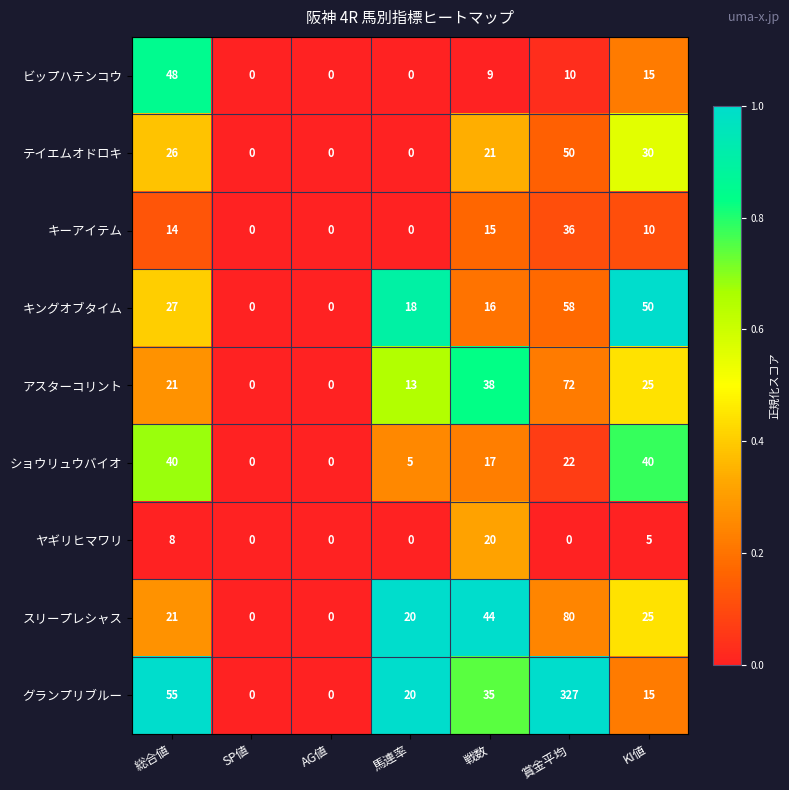

Where does the キングオブタイム series first go above 18?

総合値